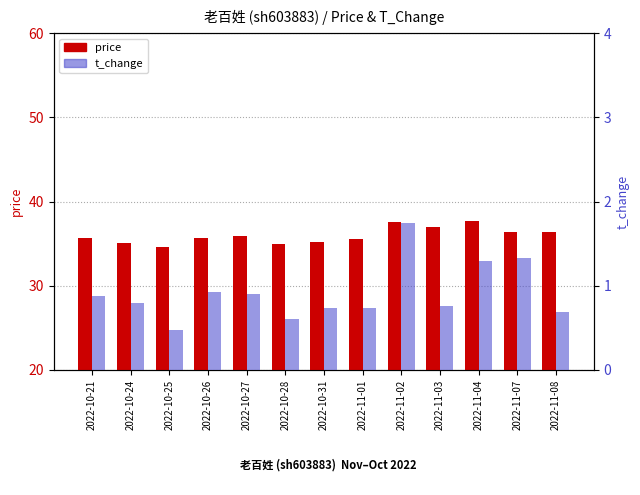

Which category has the lowest value in the price series?

2022-10-25